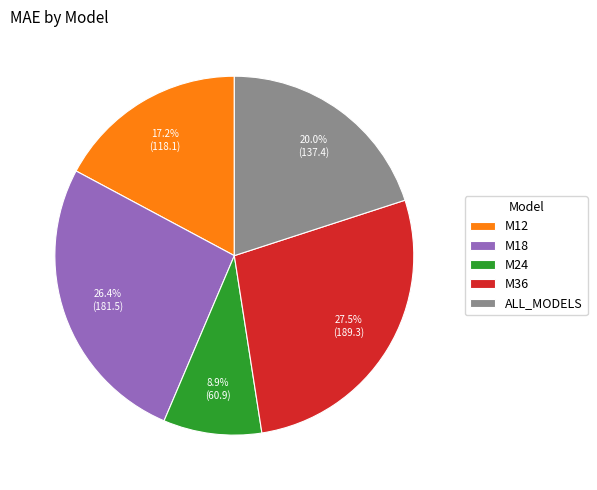

The M18 slice represents 26% of the pie. True or false?

True